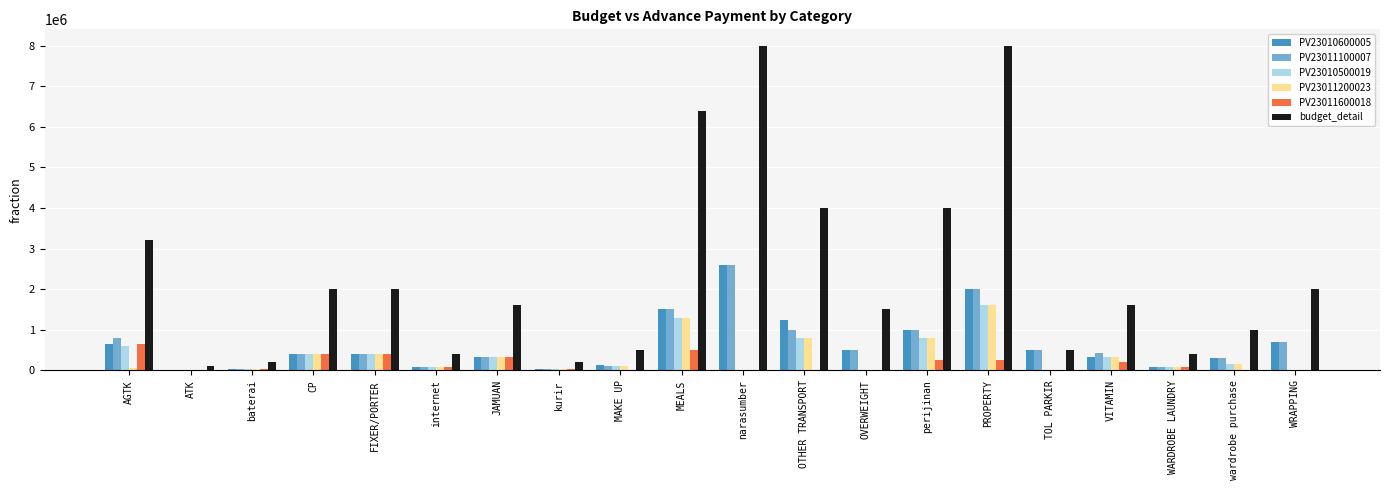

Between baterai and VITAMIN, which series saw the biggest shift?

budget_detail